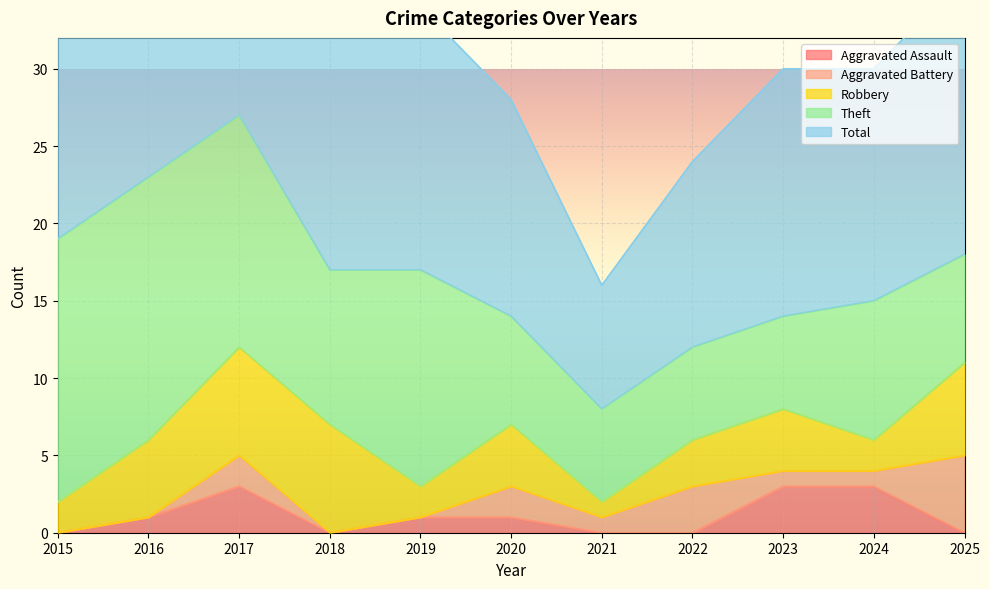

How many values in Aggravated Assault are above zero?

6